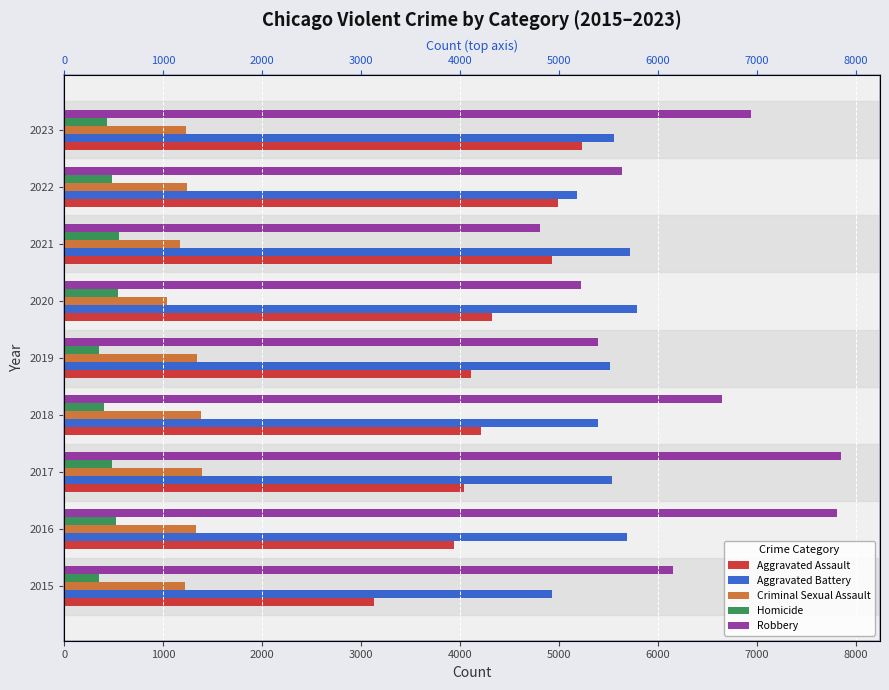

What is the total value across all series at 2020?

16923